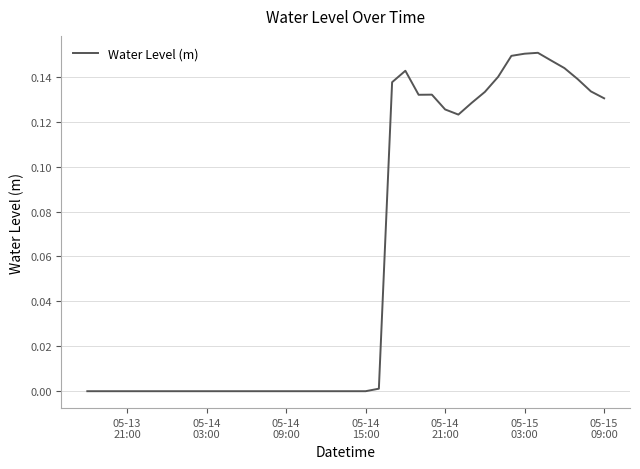

How many lines are shown in the chart?

1